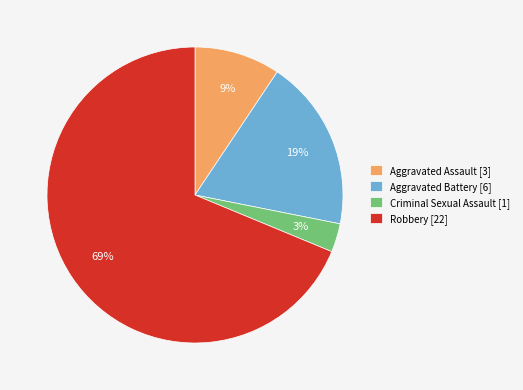

Is the sum of Robbery [22] and Aggravated Battery [6] greater than half?

Yes